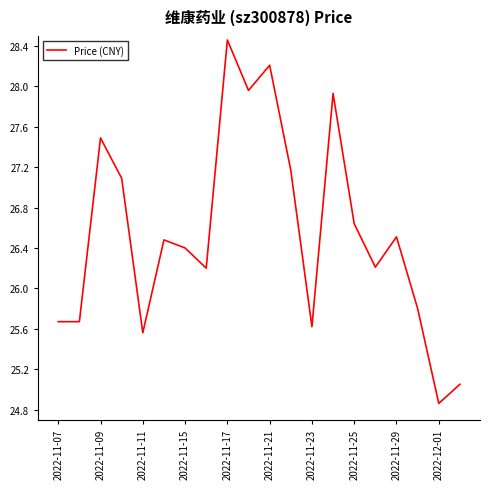

What is the average value?

26.5